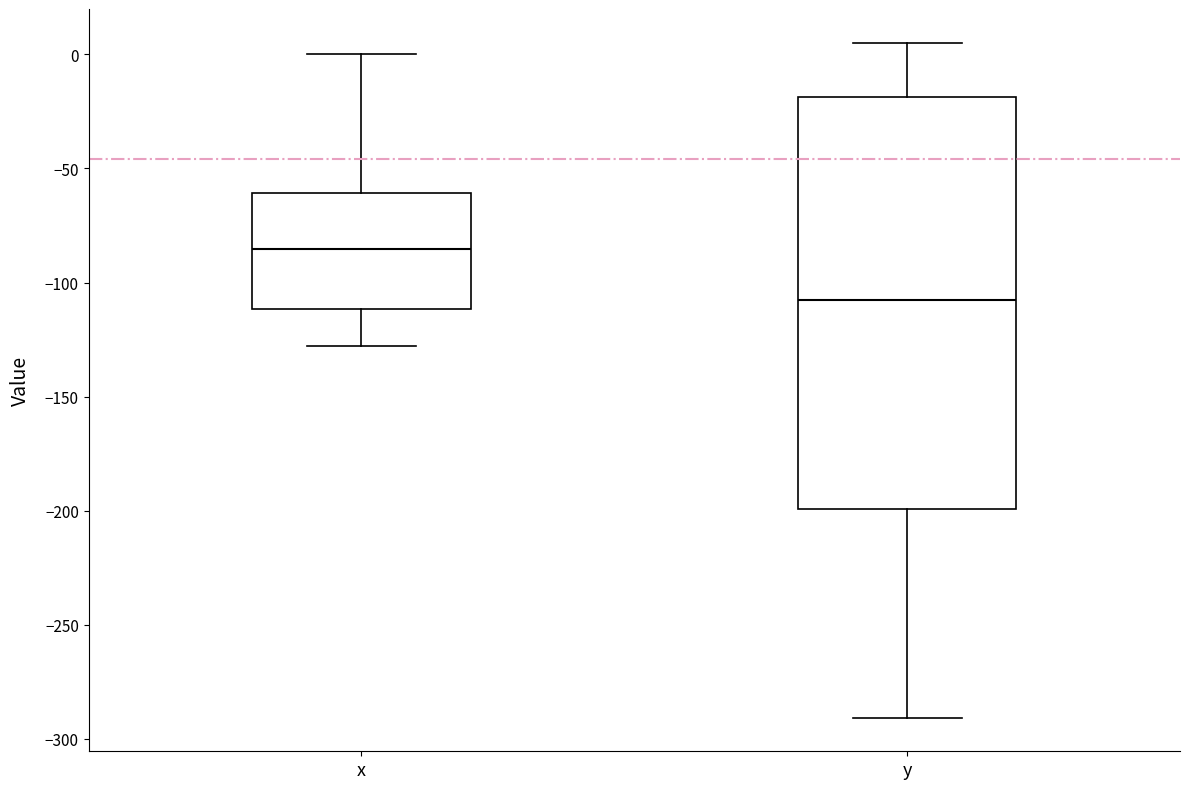

Comparing the boxes themselves (not the whiskers), which one is the tallest?

y